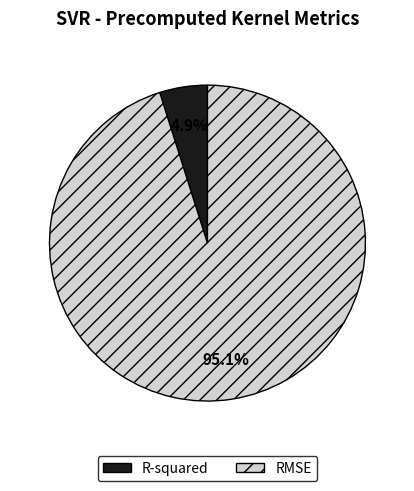

What is the majority slice?

RMSE